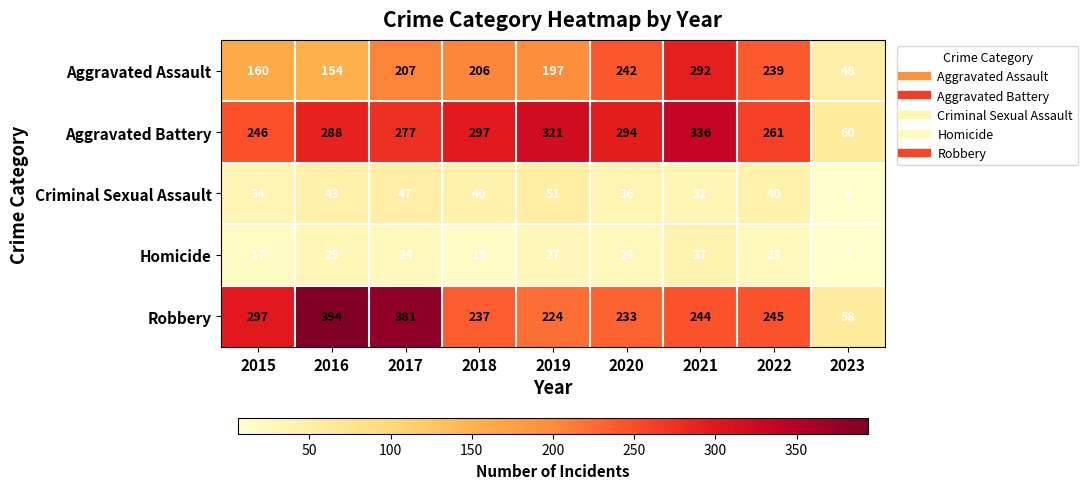

Which series has the largest total across all categories?

Aggravated Battery